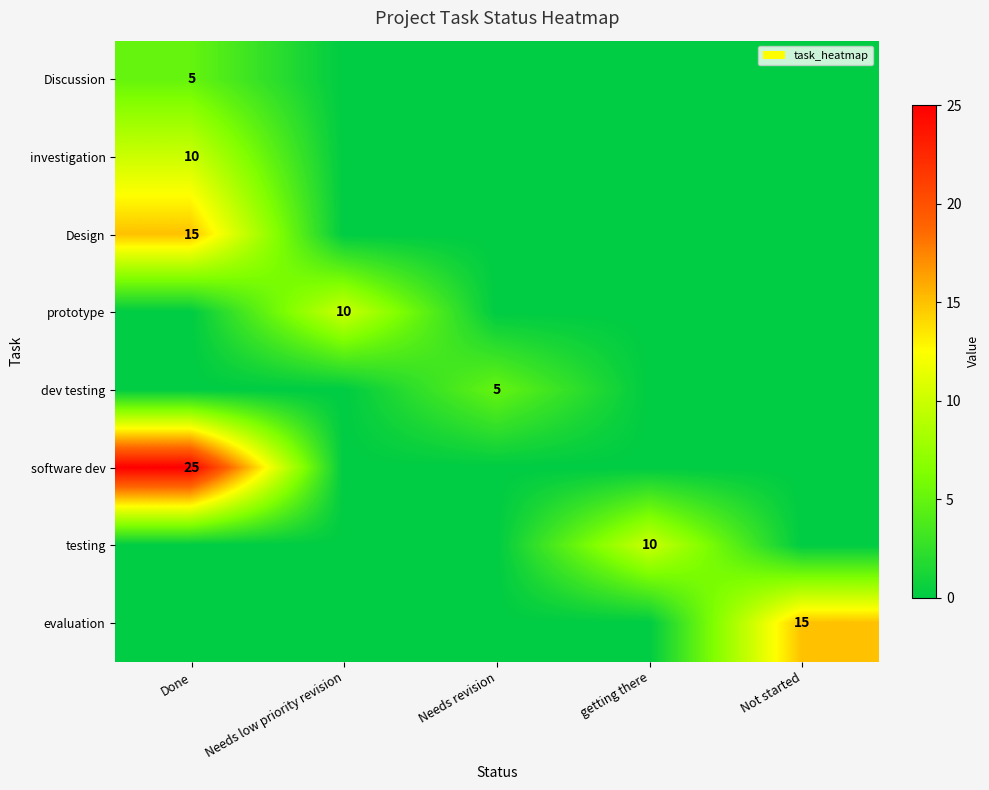

True or false: Discussion has a value of 5 at Done.

True